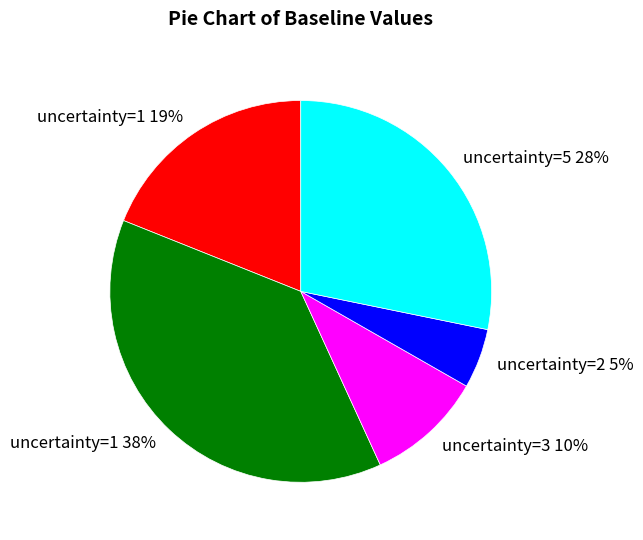

Does any single category account for the majority?

No